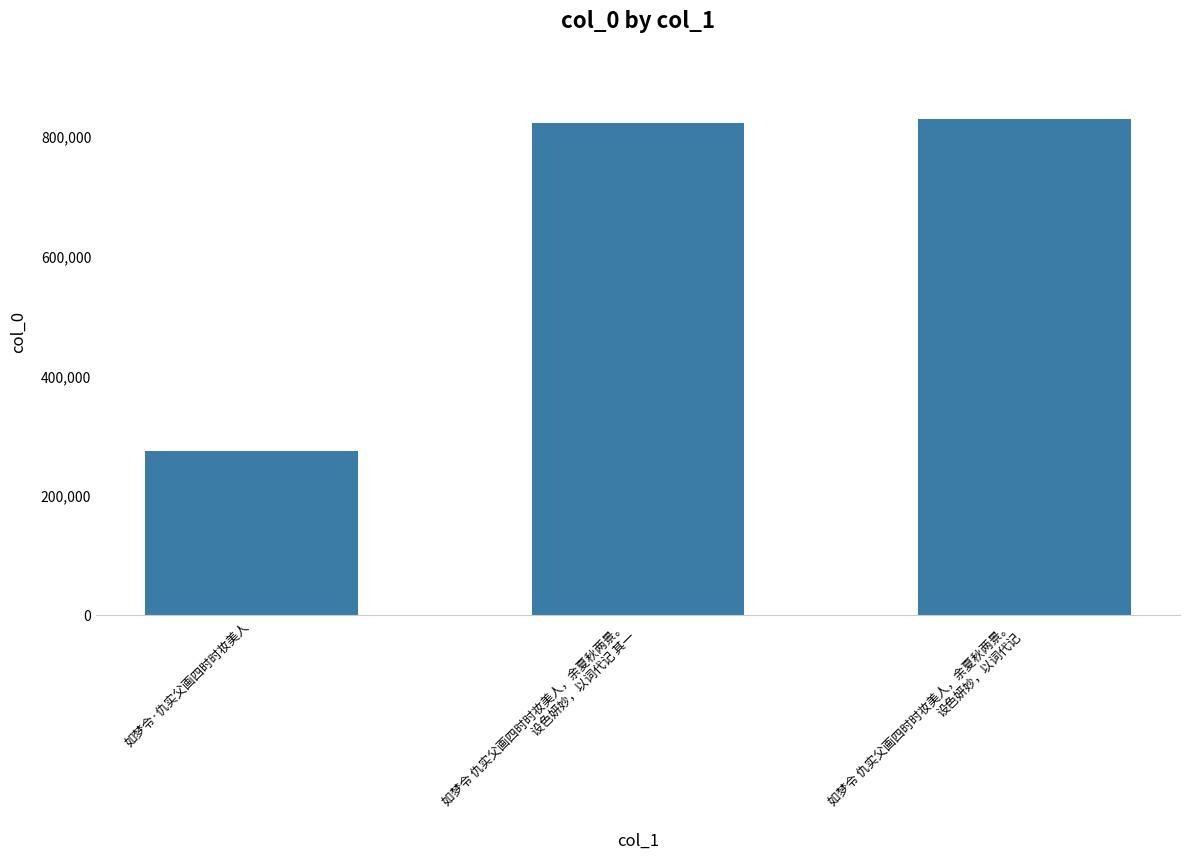

Approximately how many times larger is the value at 如梦令 仇实父画四时时妆美人，余夏秋两景。
设色妍妙，以词代记 compared to 如梦令·仇实父画四时时妆美人?

3.0